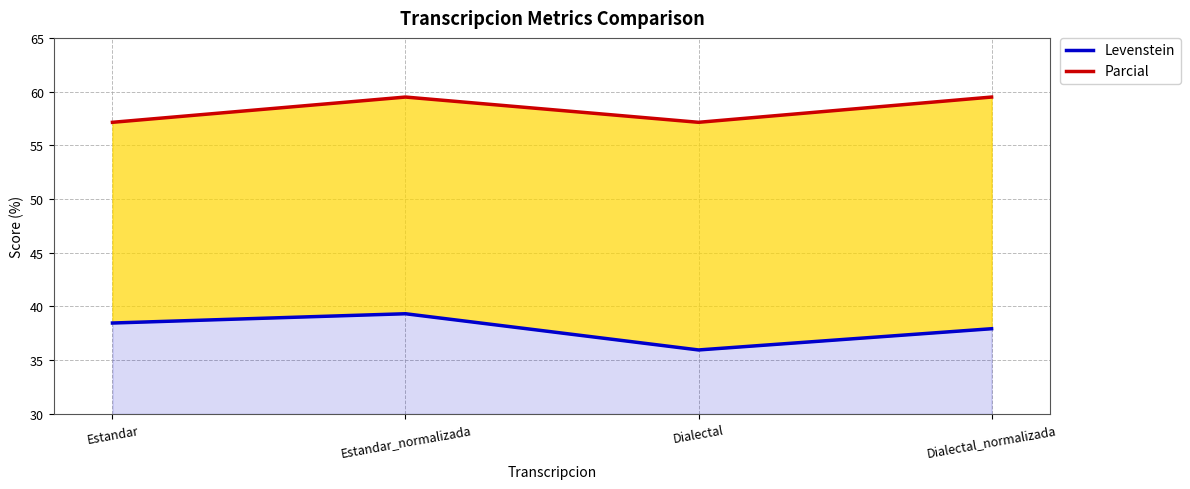

True or false: Levenstein and Parcial intersect in this chart.

False